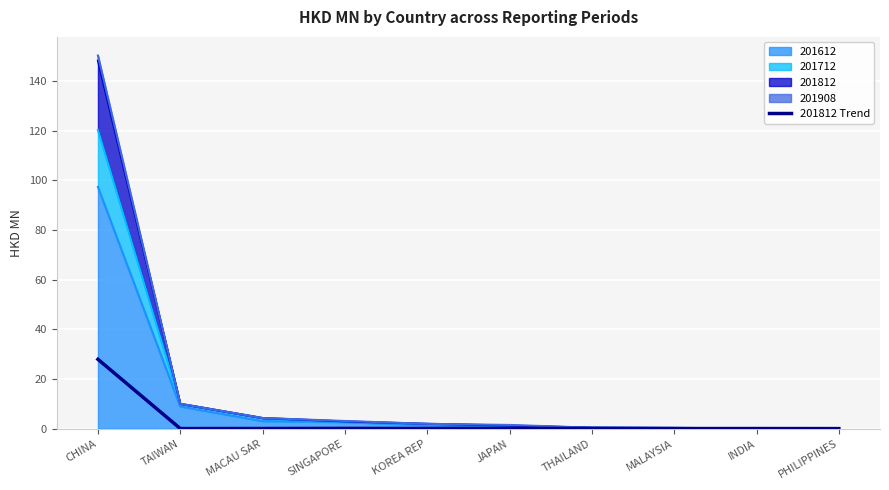

Where is the first local maximum?

SINGAPORE